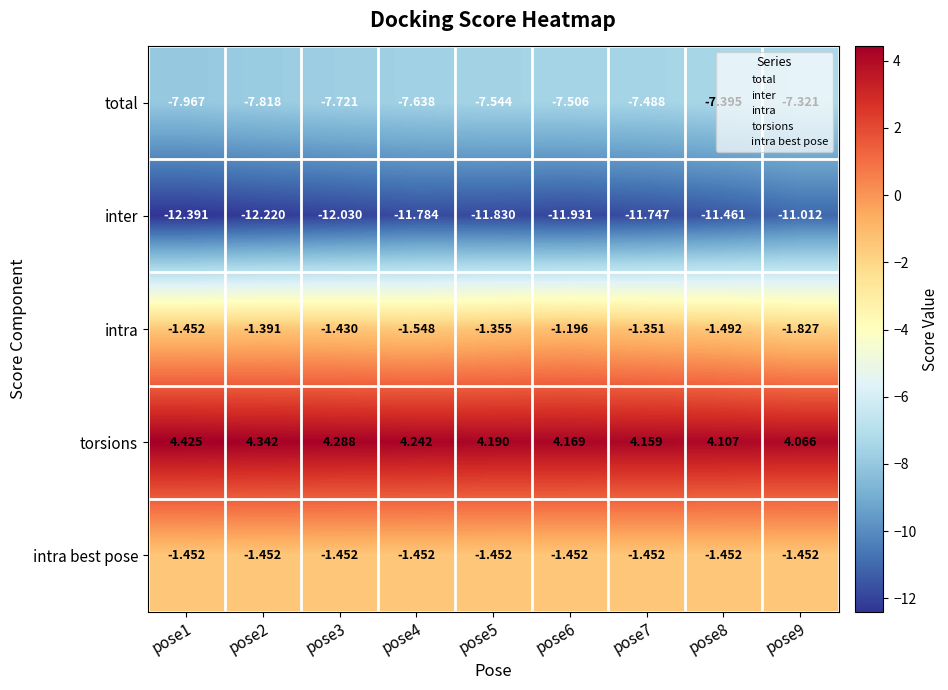

Is the value of intra at pose7 greater than the value of torsions at pose6?

No